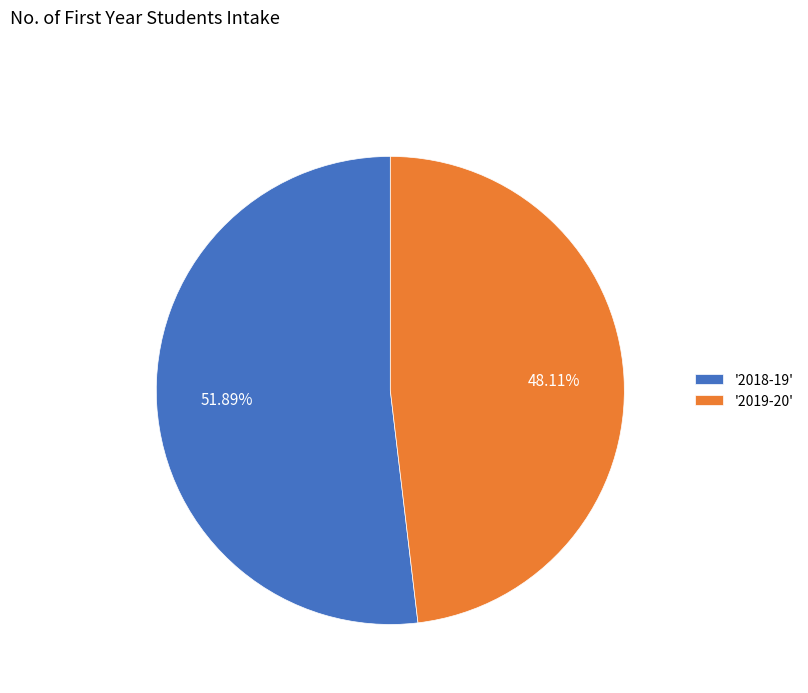

Which slice is the largest?

'2018-19'